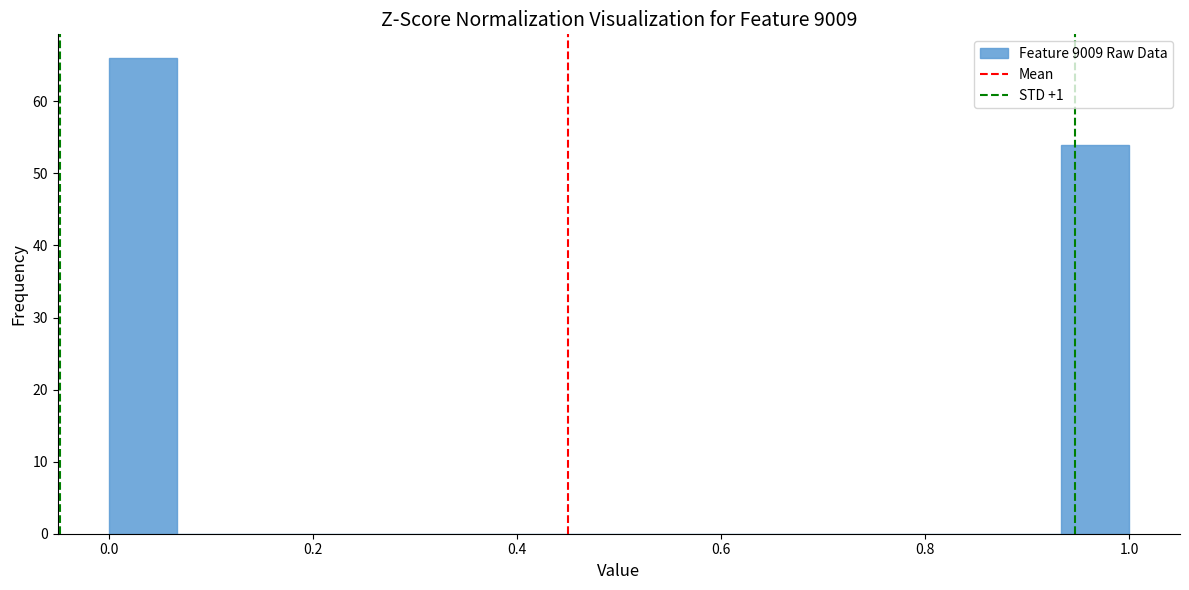

Read against the x-axis, roughly where is the centre of the tallest bar?

0.04